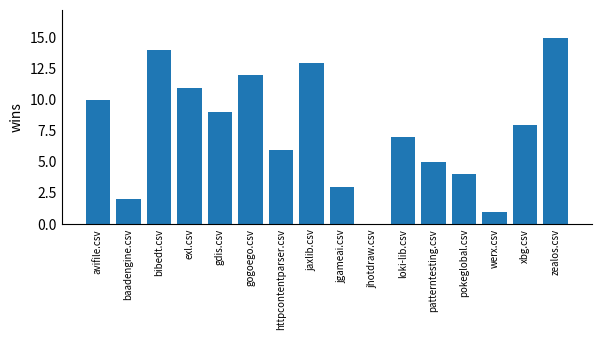

What is the ratio of the value at gdis.csv to the value at patterntesting.csv?

1.8